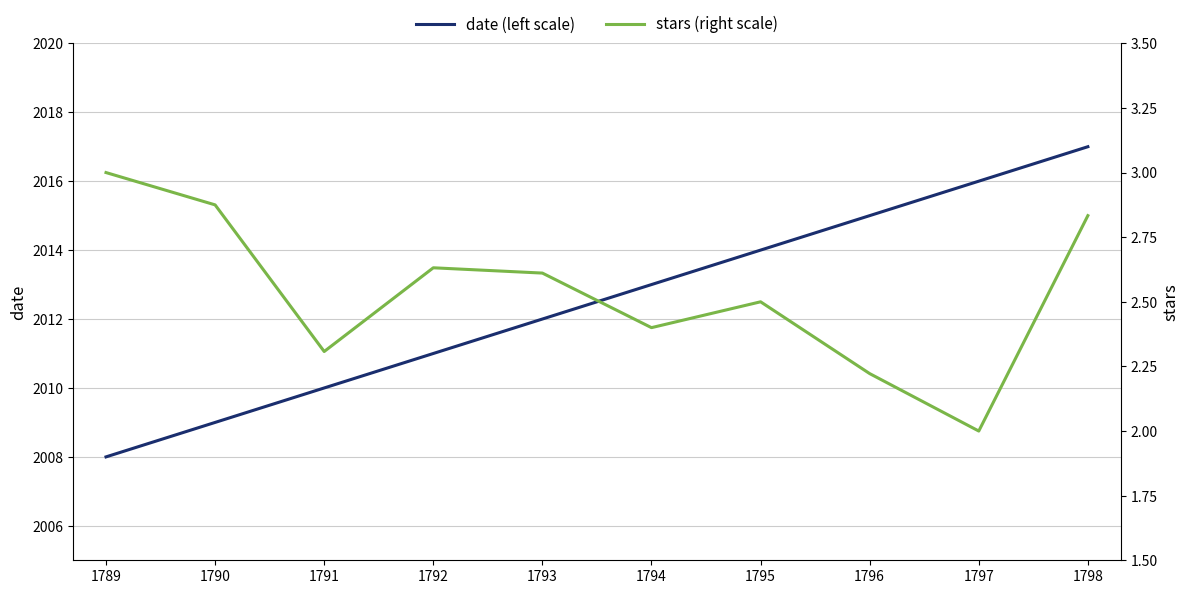

How many lines are shown in the chart?

2